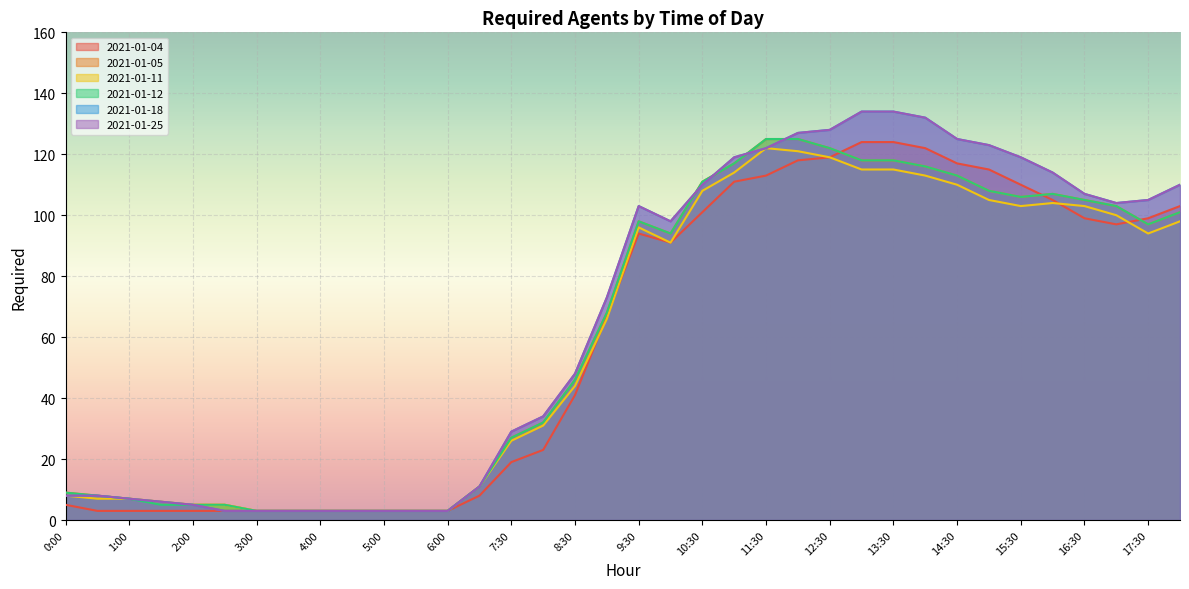

At which category does the chart reach its peak across all series?

13:00